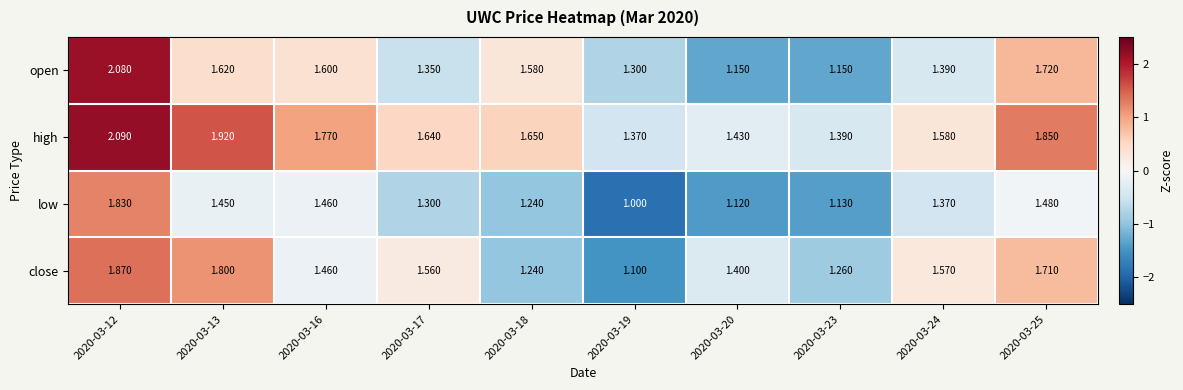

Which series has the largest range (max minus min)?

open